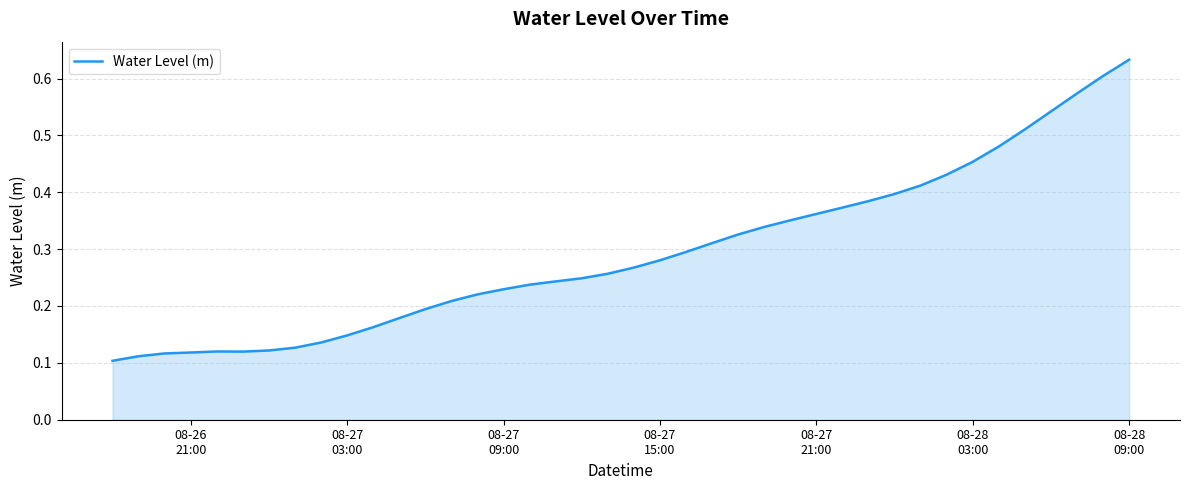

Does the chart have visible grid lines?

Yes